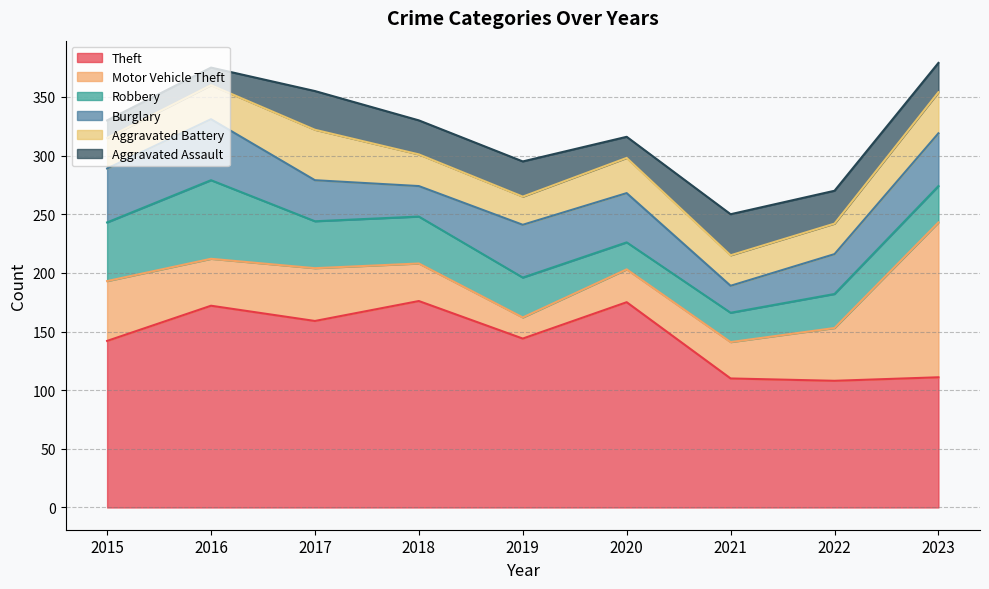

At 2022, list the series in order from smallest to largest.

Aggravated Battery, Aggravated Assault, Robbery, Burglary, Motor Vehicle Theft, Theft